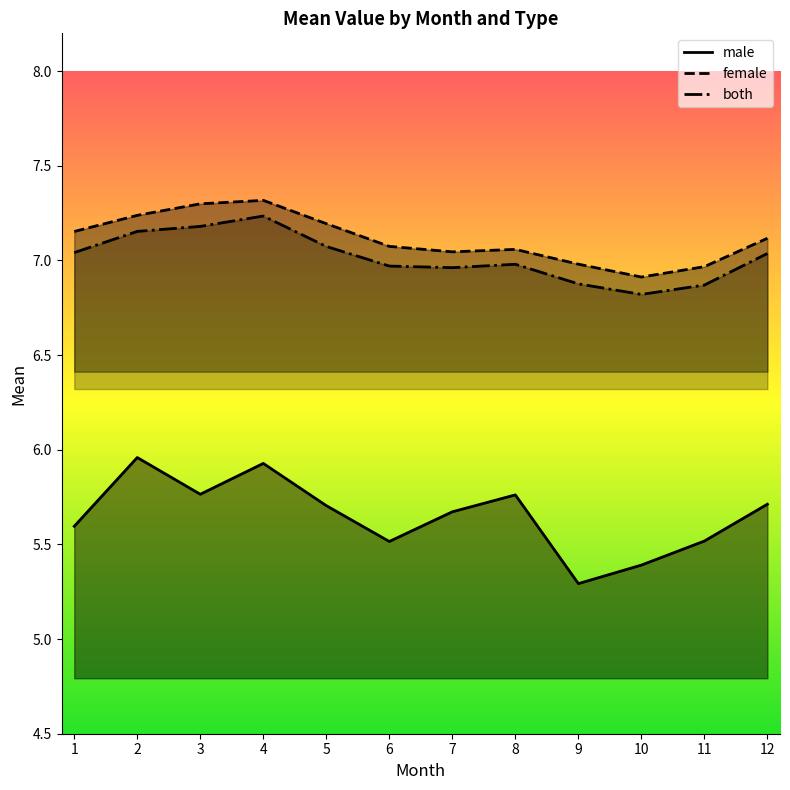

At how many categories does at least one series exceed 5?

12